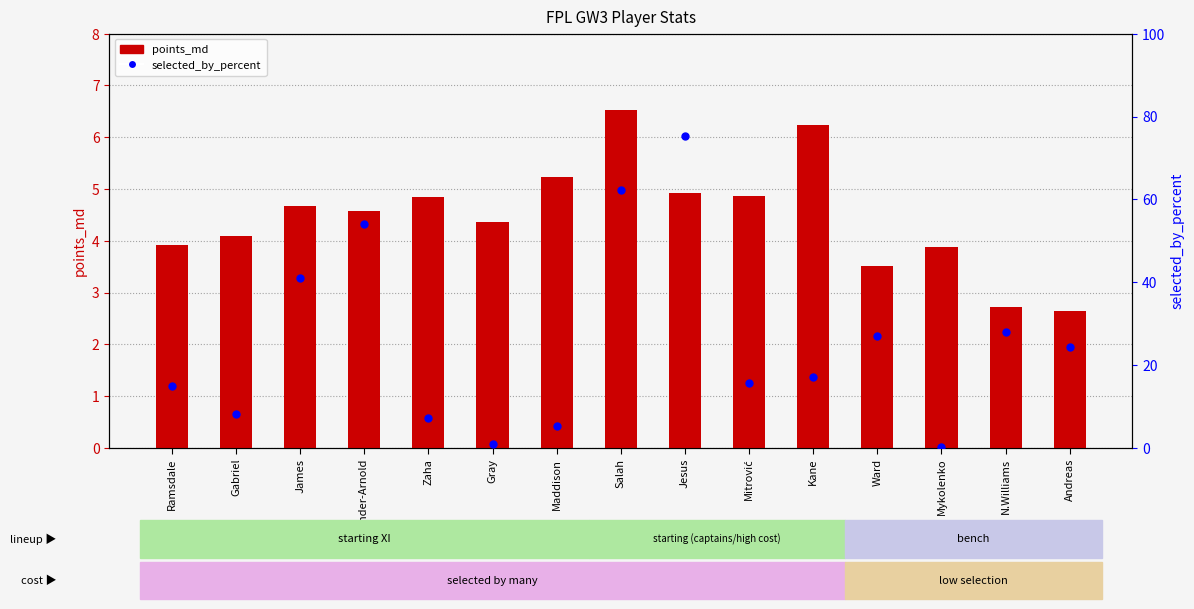

What are all the series names shown in the legend?

points_md, selected_by_percent